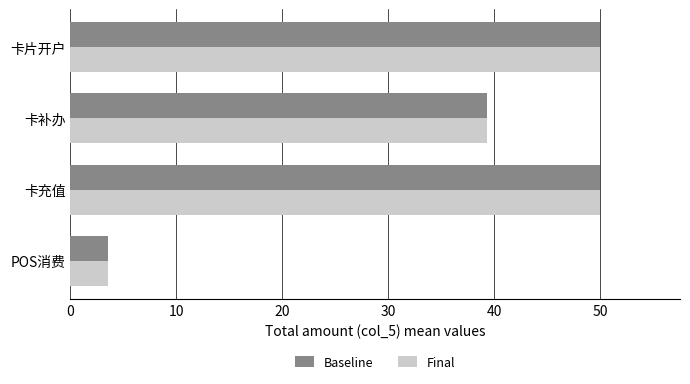

Which series has the largest range (max minus min)?

Final